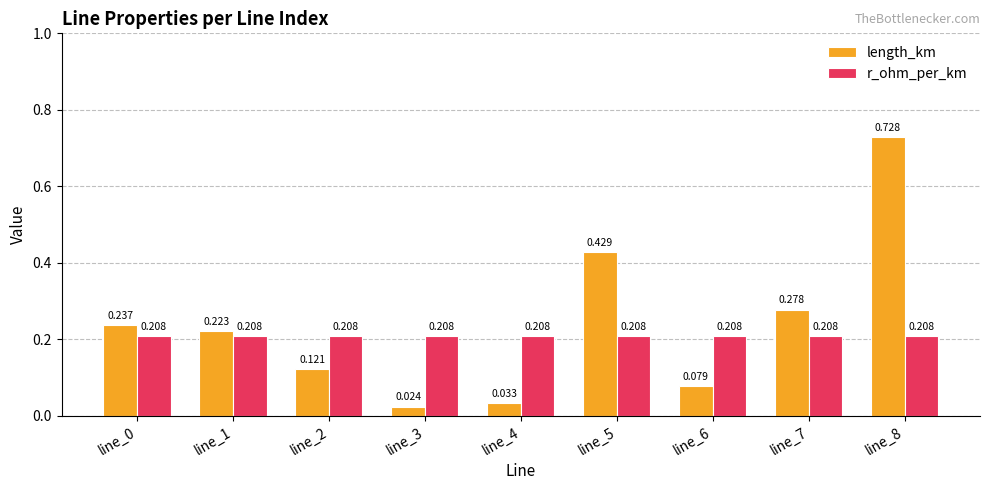

Rank the series by their maximum value, from highest to lowest.

length_km, r_ohm_per_km